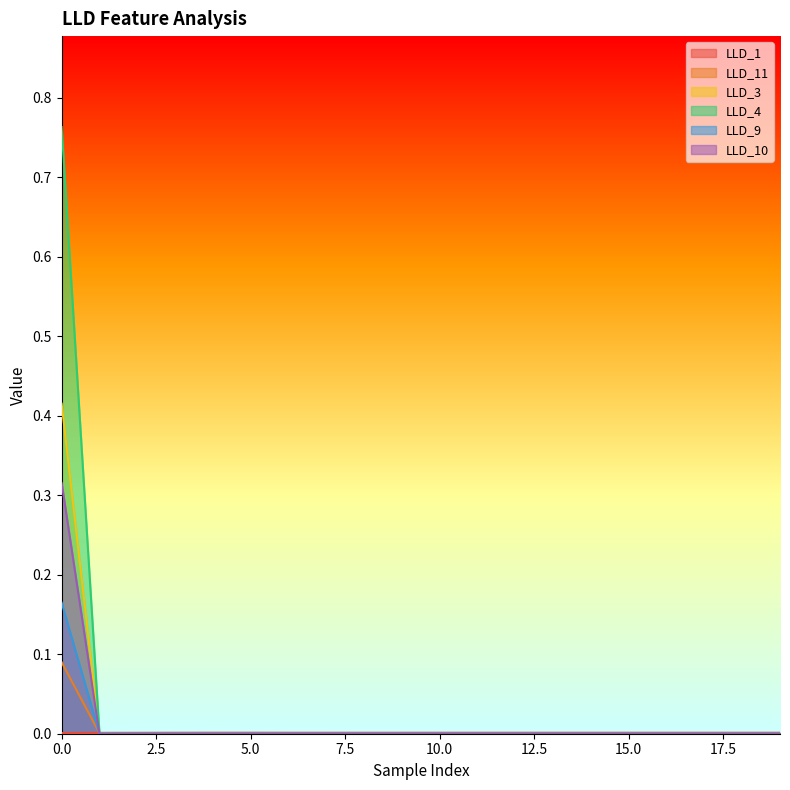

Does the chart have visible grid lines?

No